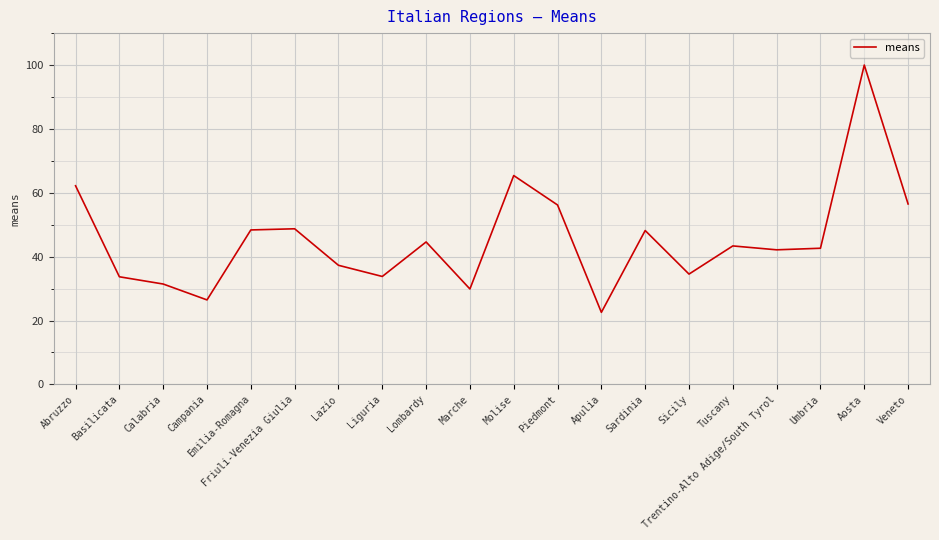

What is the difference between the maximum and minimum values?

77.4